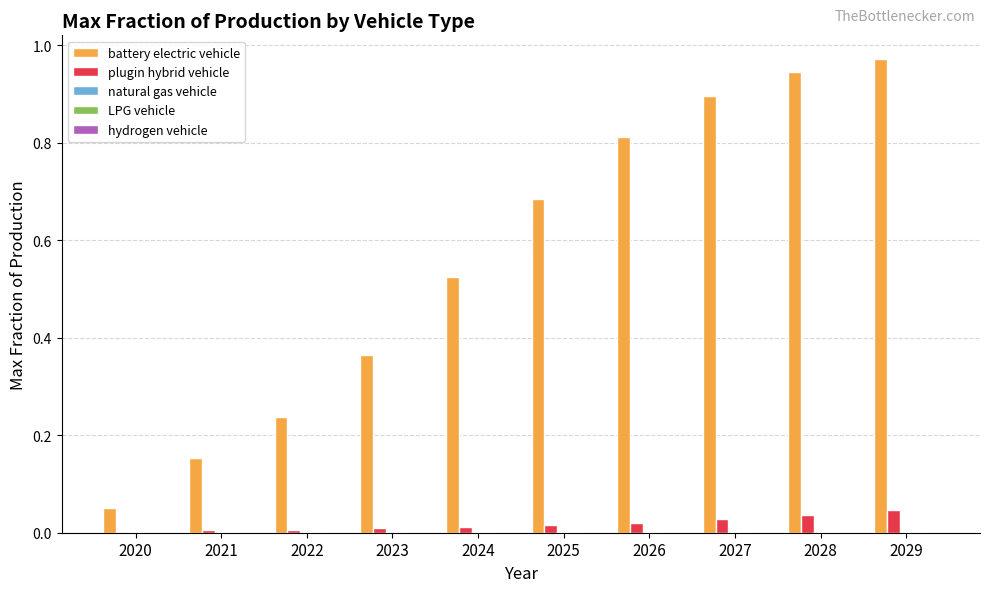

How many series are shown in this chart?

5